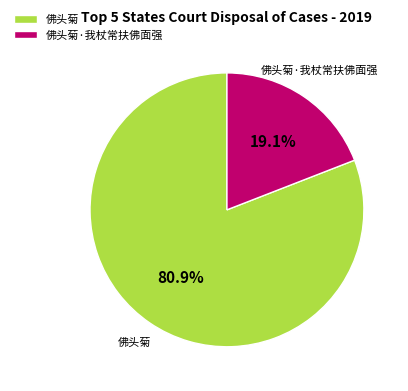

Is the sum of 佛头菊·我杖常扶佛面强 and 佛头菊 greater than half?

Yes